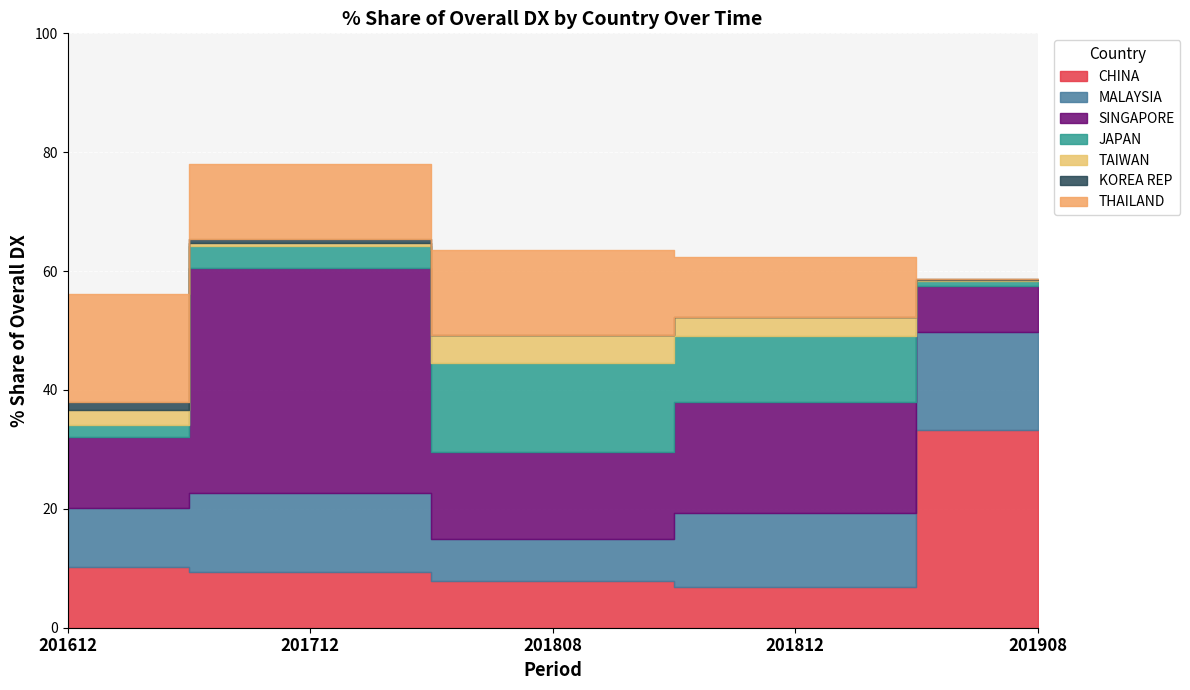

At KOREA REP, list the series in order from largest to smallest.

201612_% Share, 201712_% Share, 201908_% Share, 201808_% Share, 201812_% Share